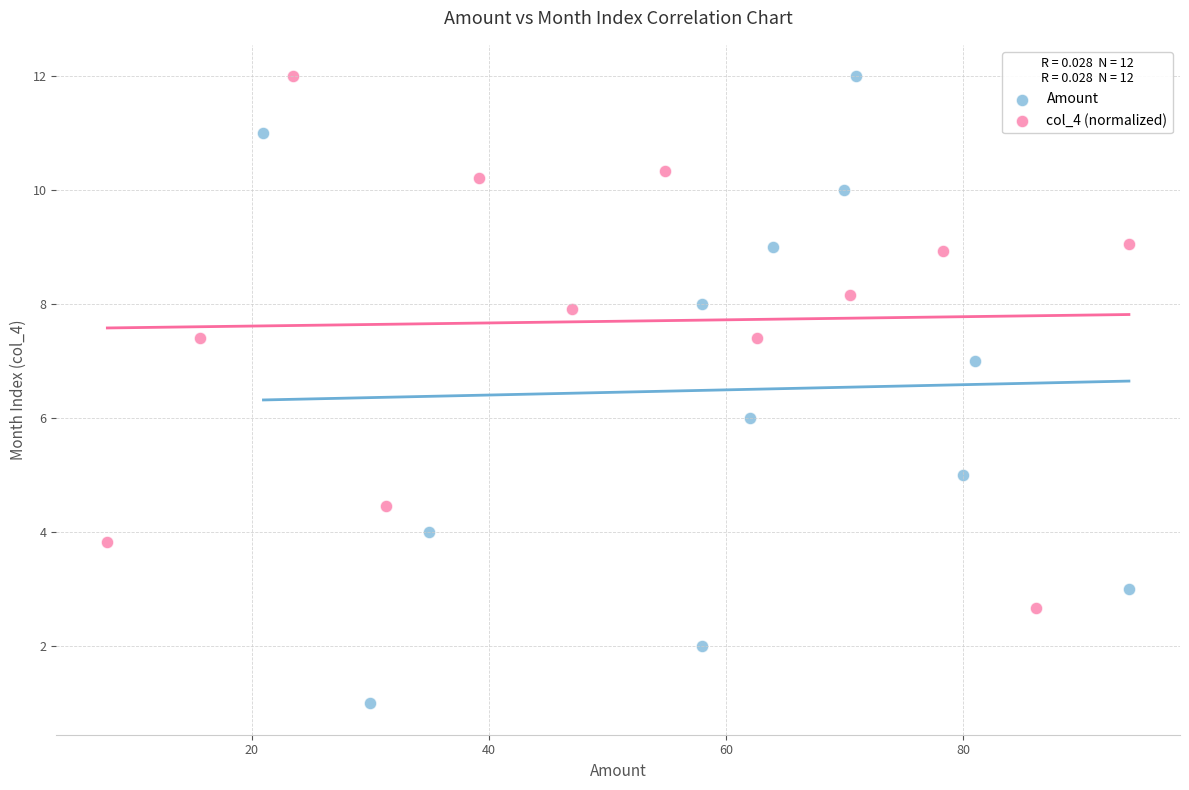

Which series has the largest Y range (max minus min)?

Amount